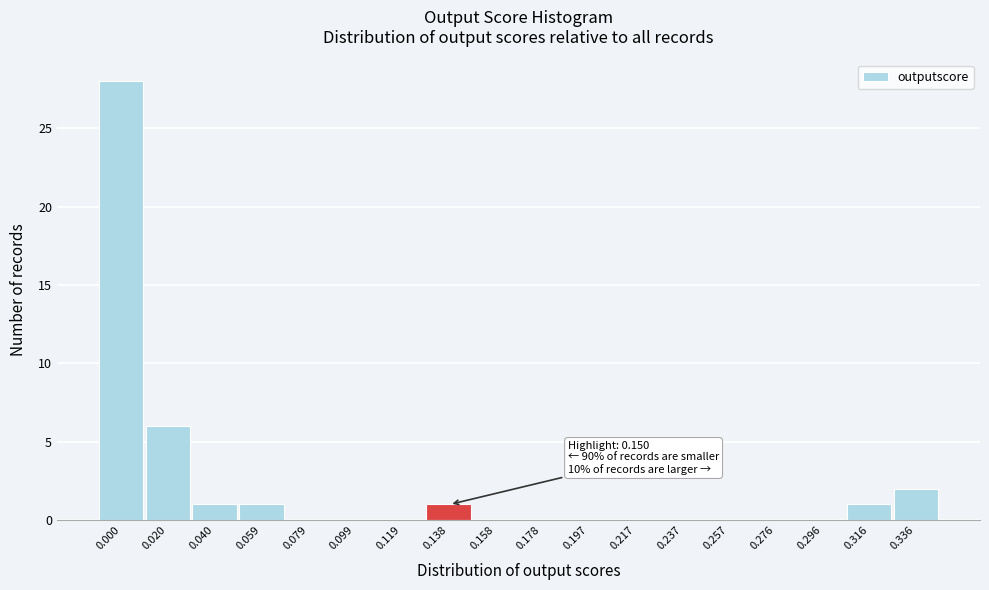

Reading left to right, list all the values displayed in this chart.

0.000=28	0.020=6	0.040=1	0.059=1	0.079=0	0.099=0	0.119=0	0.138=1	0.158=0	0.178=0	0.197=0	0.217=0	0.237=0	0.257=0	0.276=0	0.296=0	0.316=1	0.336=2